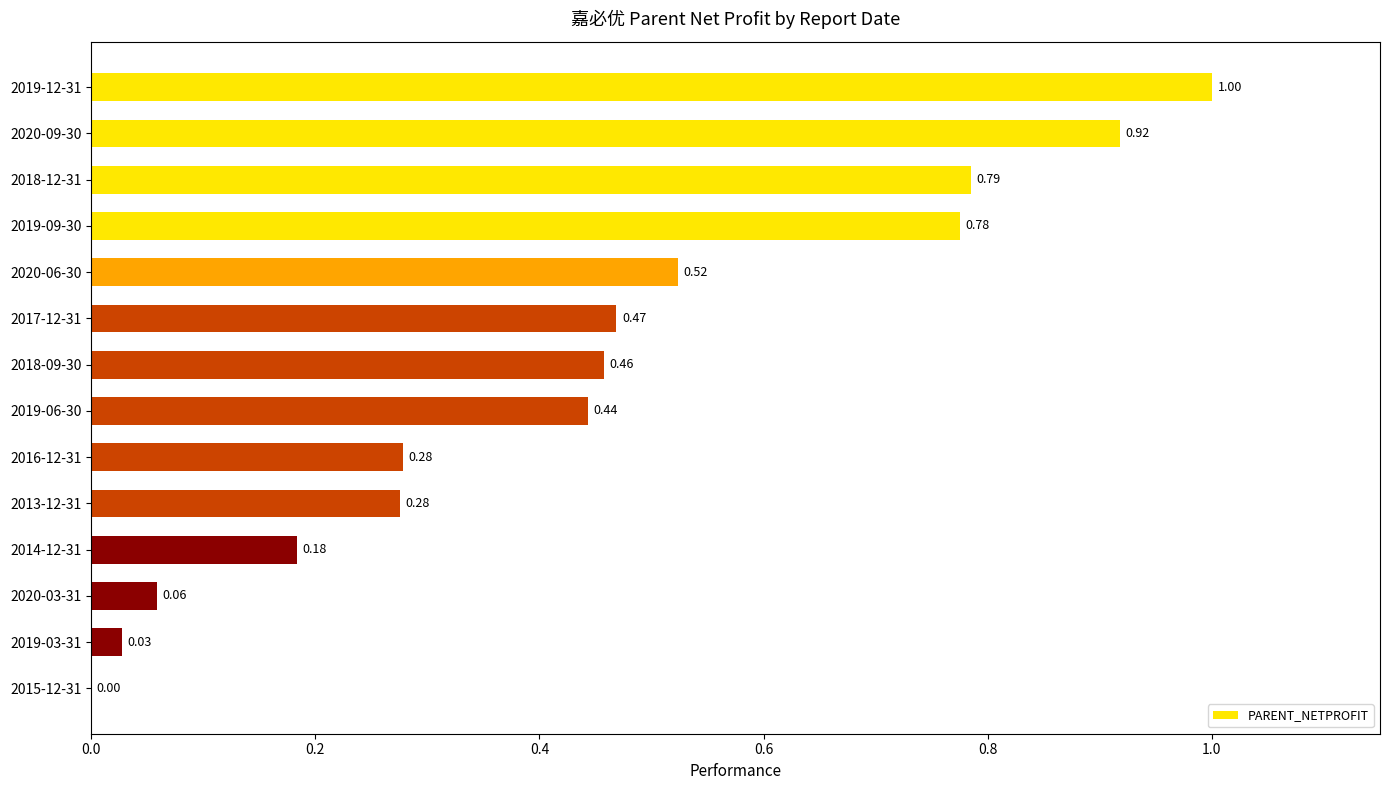

What is the sum of all values?

6.2